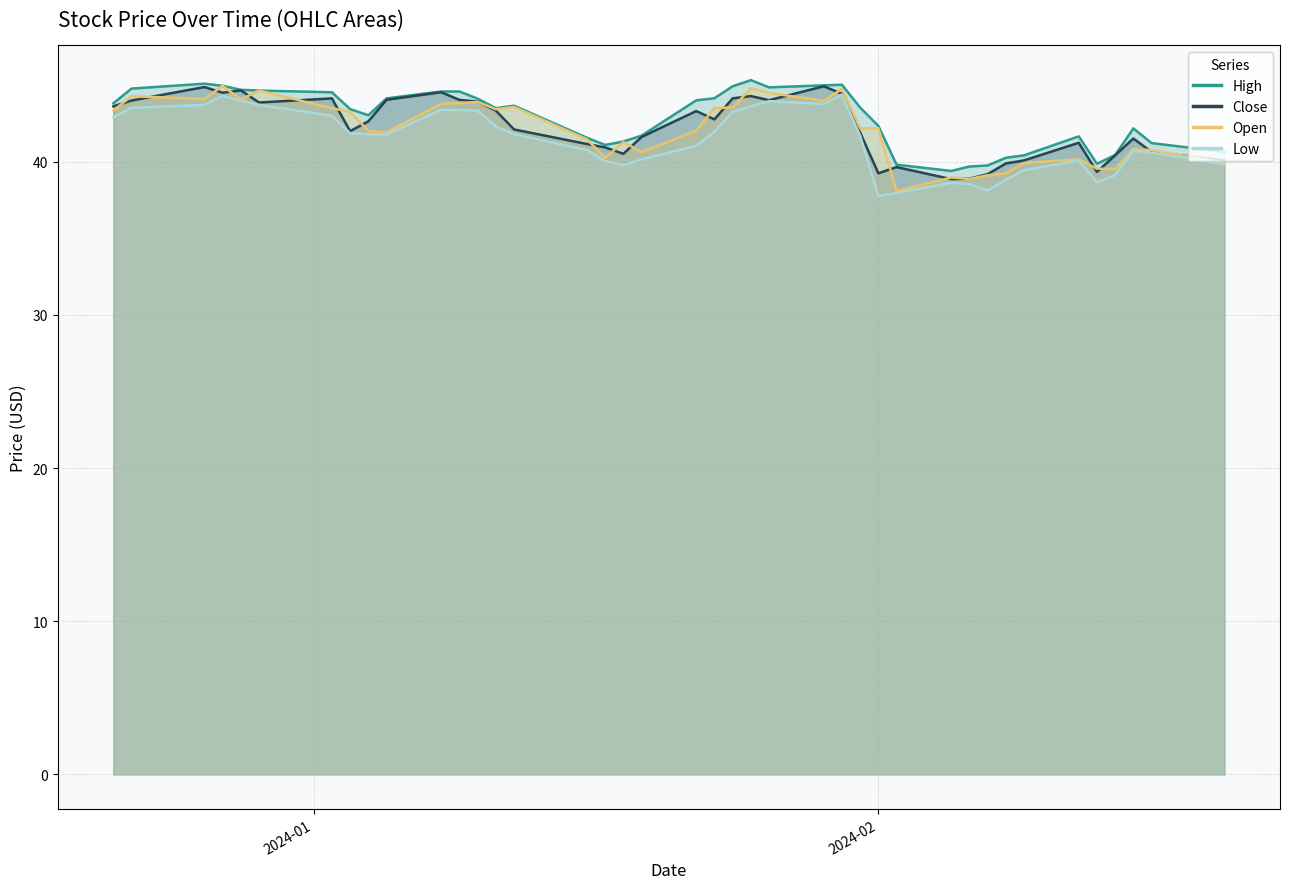

True or false: Low and Open cross at least once.

False